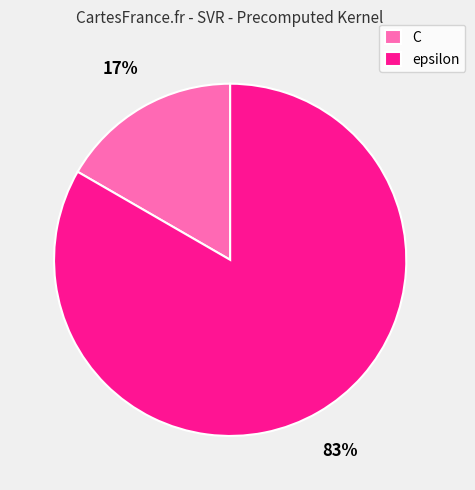

Rank the categories by value from lowest to highest.

C, epsilon